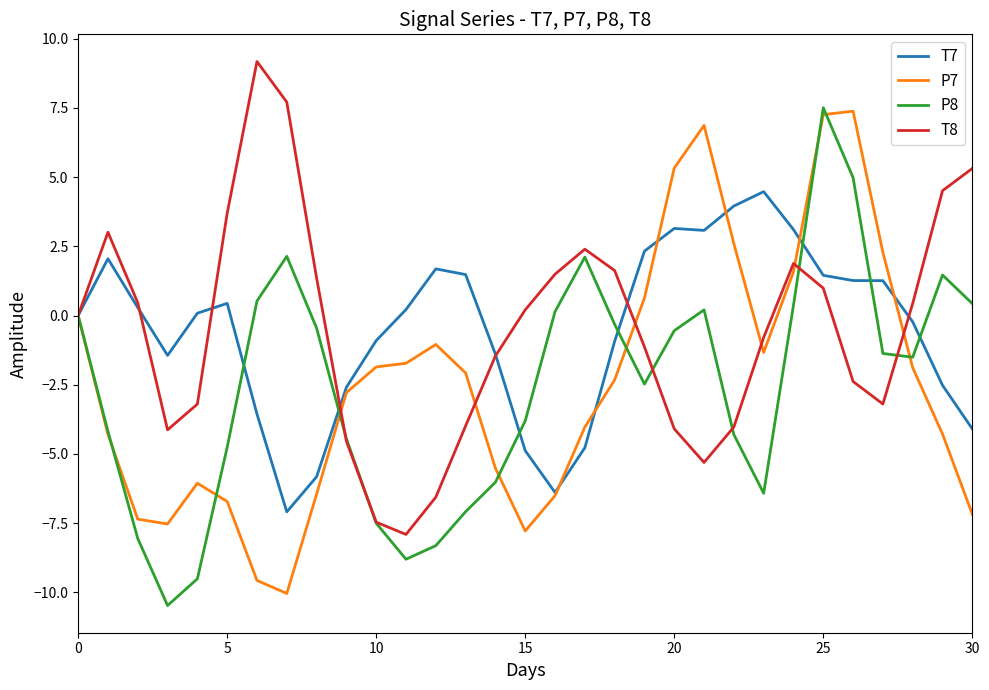

What is the maximum value shown in the chart?

9.2